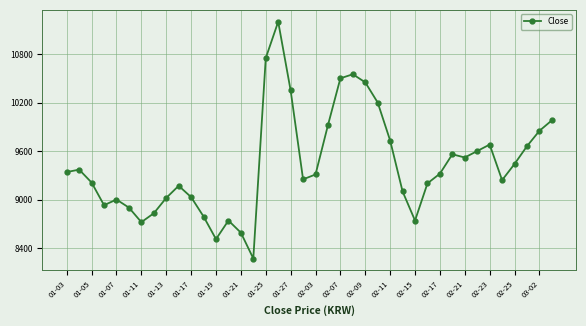

How many values are below 9320?

20